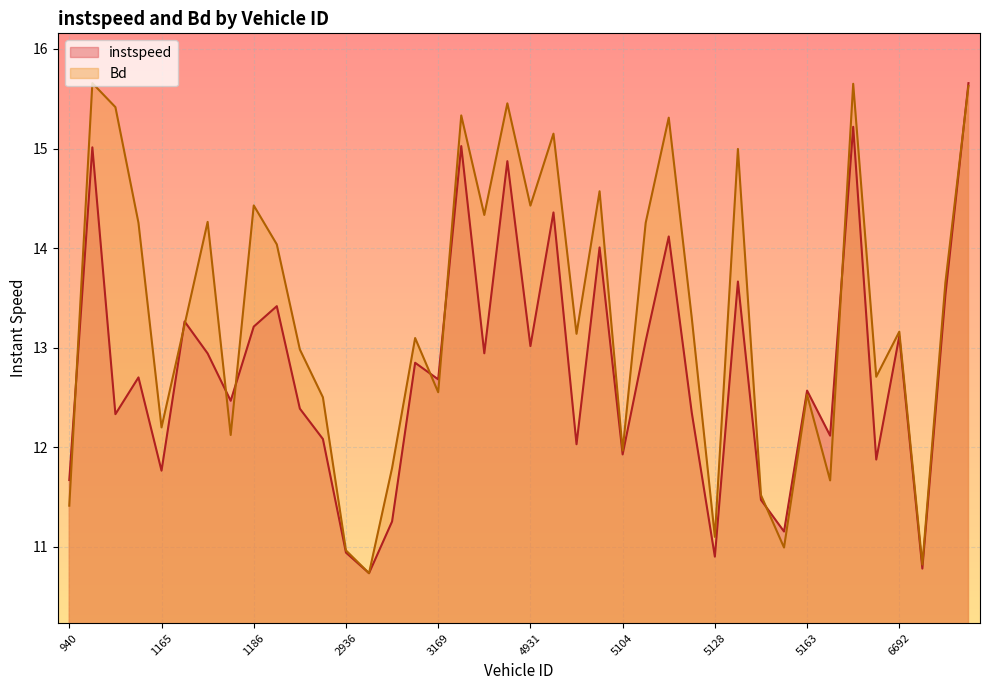

True or false: instspeed and Bd cross at least once.

True